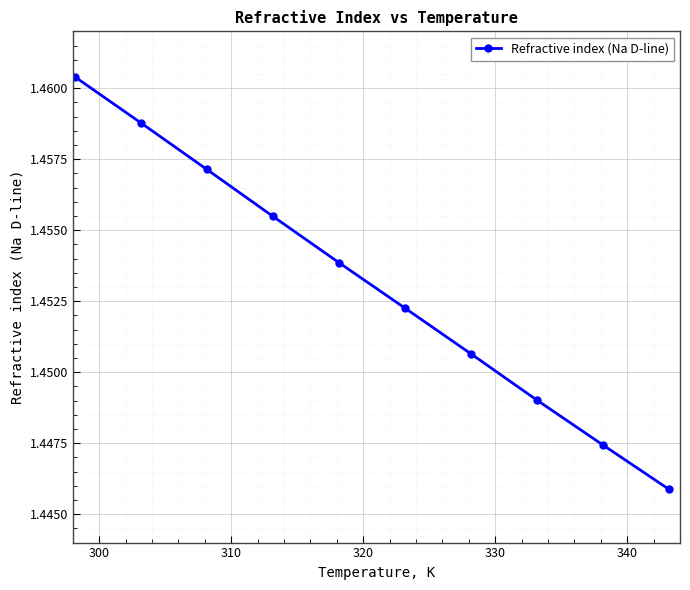

Is this an area chart (filled region under the line)?

No